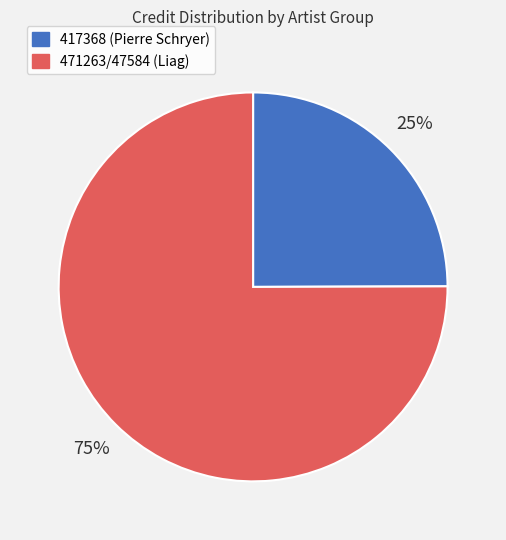

How many segments does this pie chart have?

2